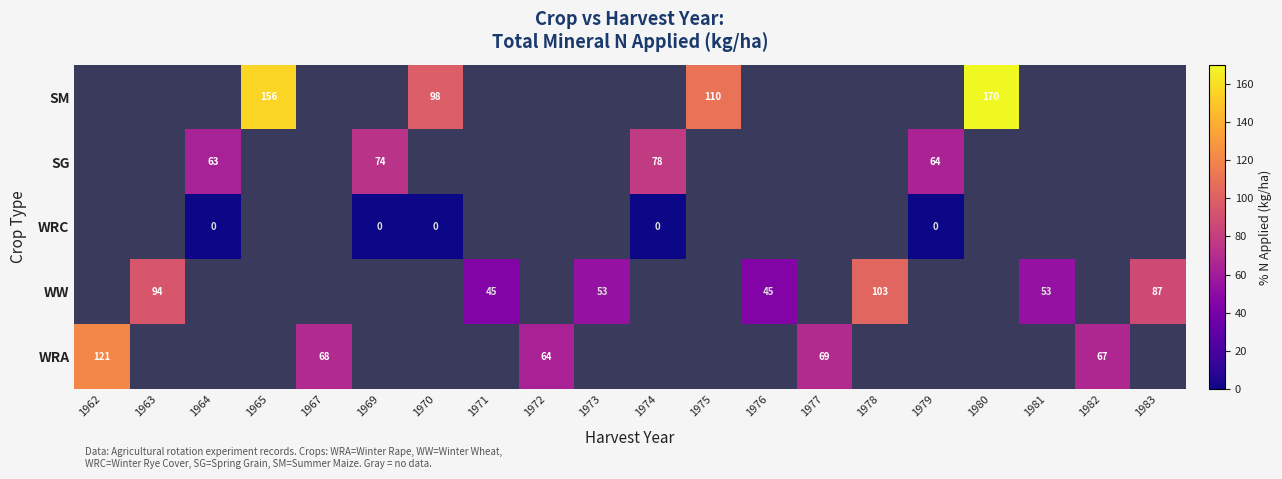

The WW series shows 94.0 at 1963. True or false?

True